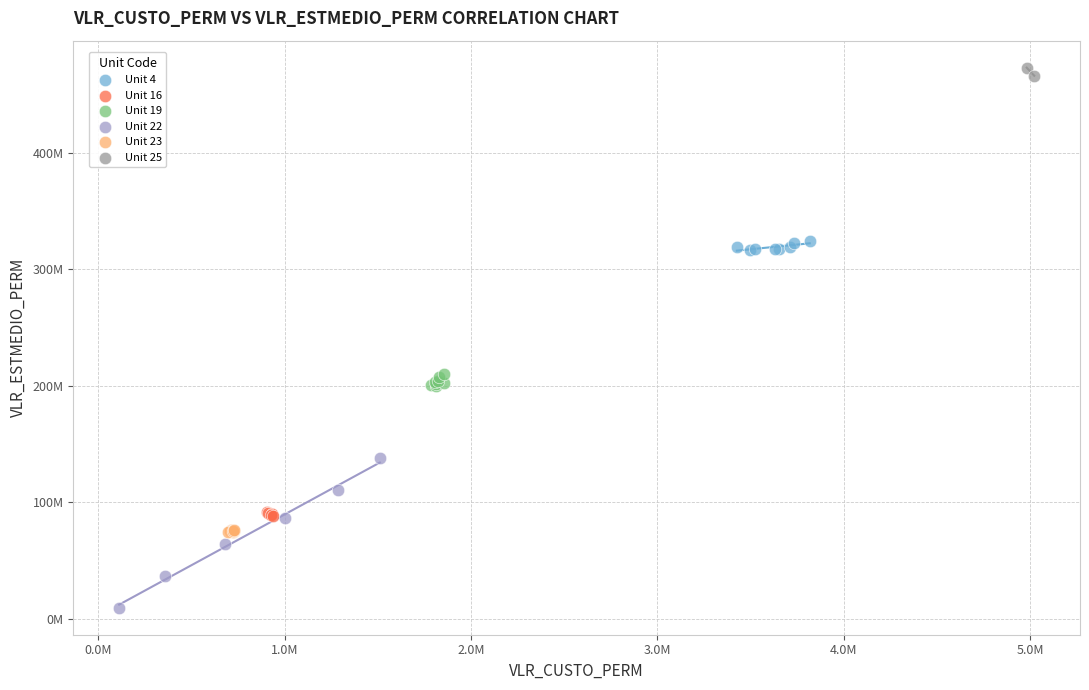

What are all the series names shown in the legend?

Unit 4, Unit 16, Unit 19, Unit 22, Unit 23, Unit 25